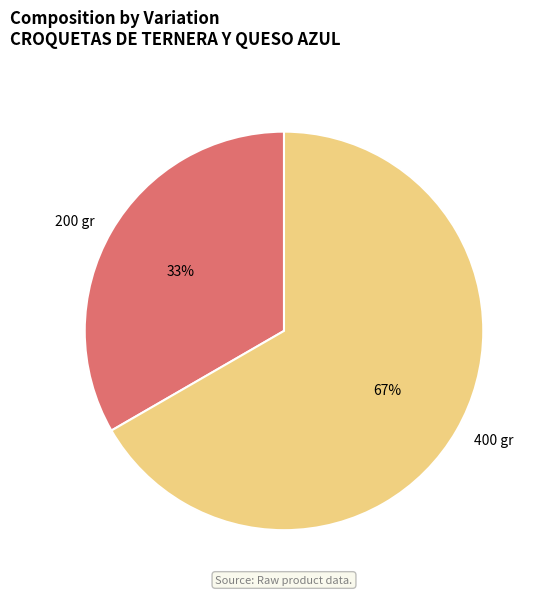

Is the sum of 400 gr and 200 gr greater than half?

Yes